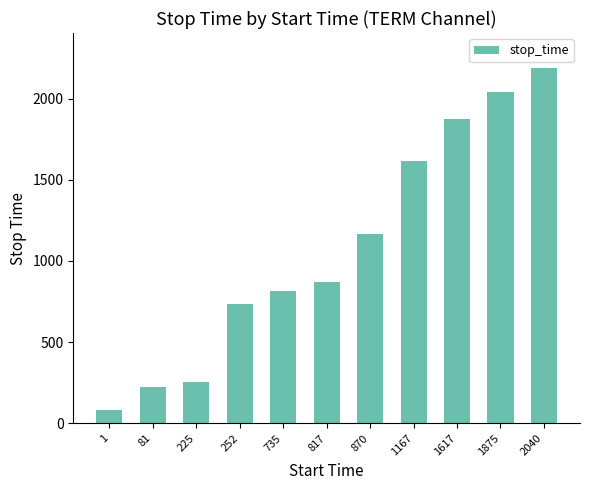

Where is the data nearest to the value 1133?

870